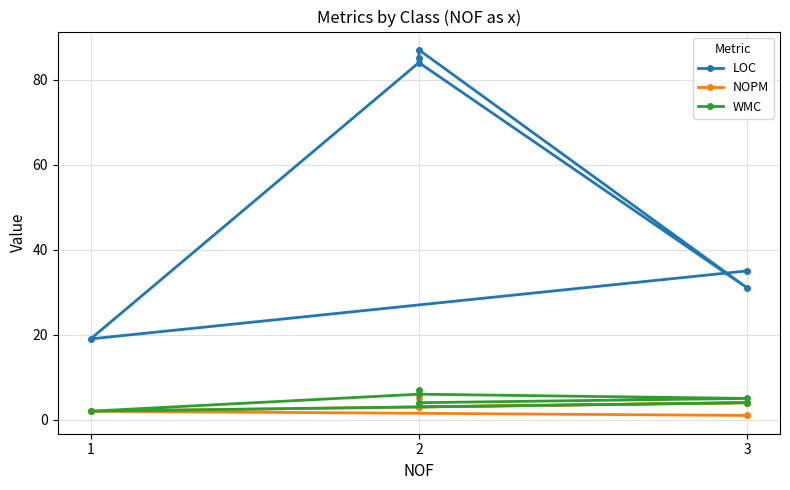

Reading left to right, extract all data points from this chart.

LOC: 85	87	31	84	19	35
NOPM: 5	3	4	3	2	1
WMC: 7	4	5	6	2	4